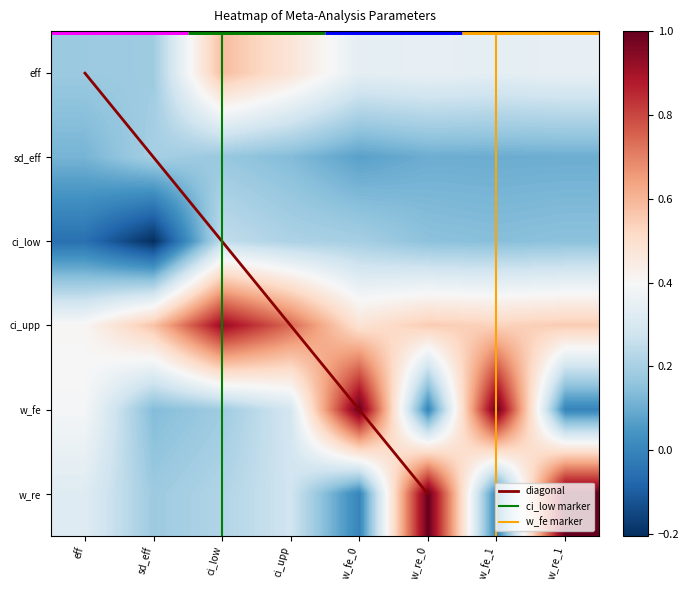

Which series has the largest total across all categories?

row3